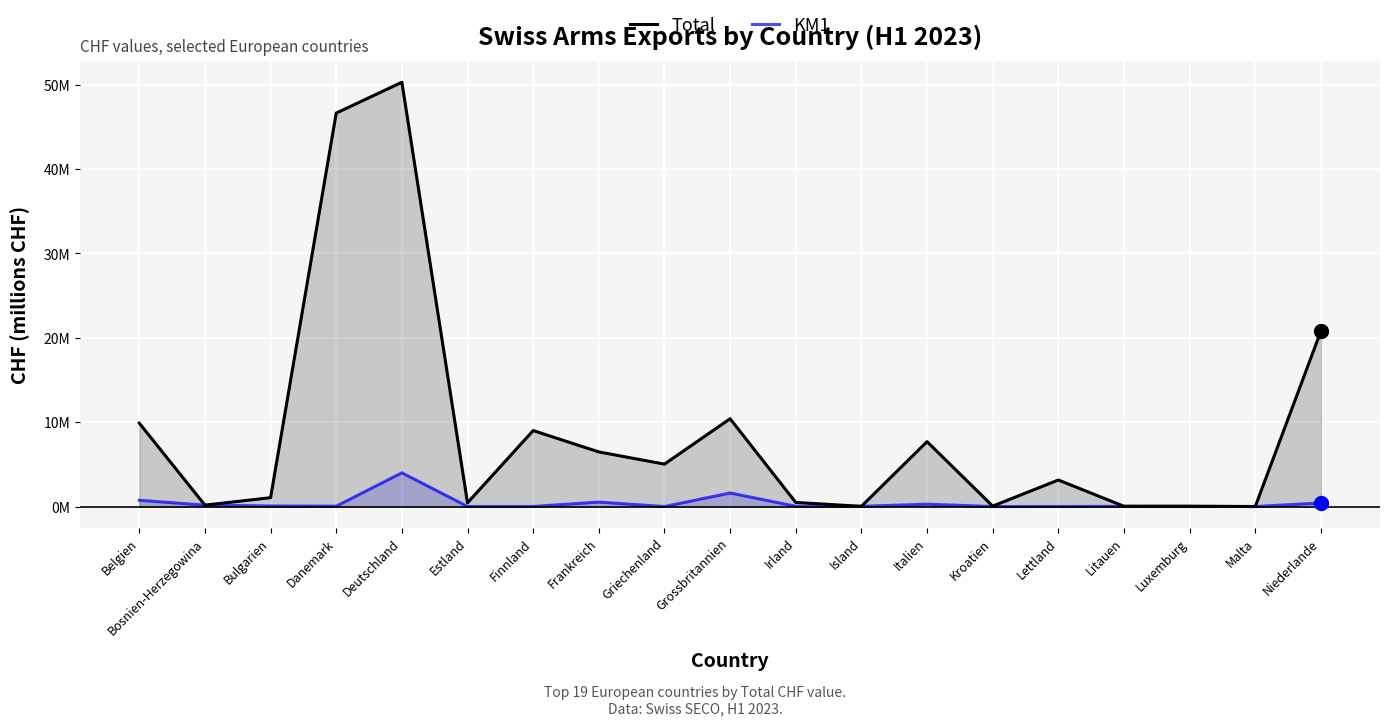

List the labels in order of KM1 value, largest first.

Deutschland, Grossbritannien, Belgien, Frankreich, Niederlande, Italien, Bosnien-Herzegowina, Bulgarien, Danemark, Irland, Litauen, Island, Estland, Finnland, Luxemburg, Lettland, Malta, Griechenland, Kroatien